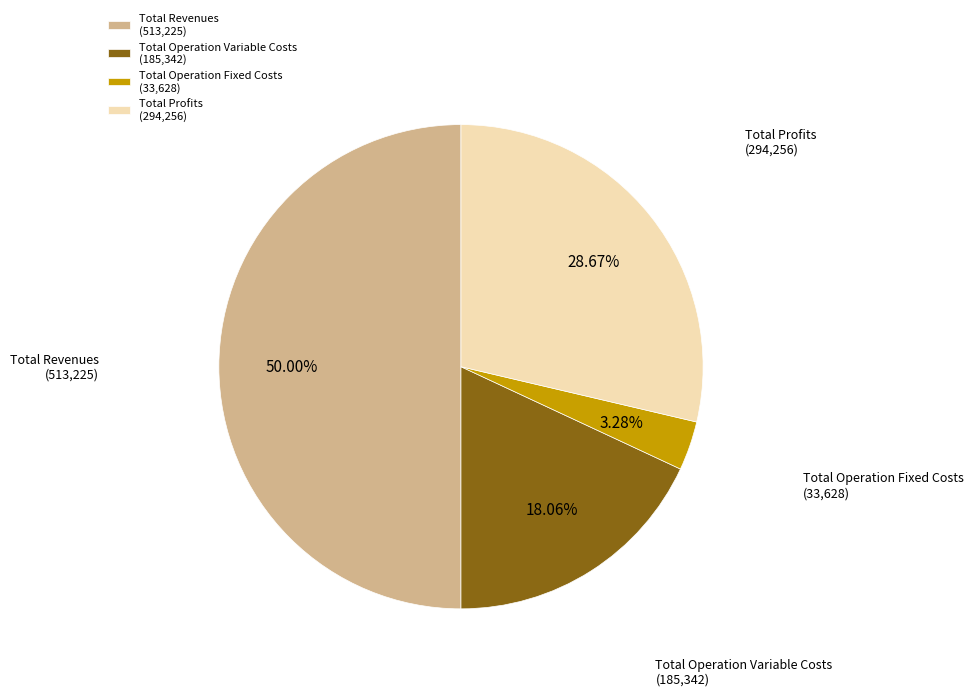

What is the majority slice?

Total Revenues (513,225)